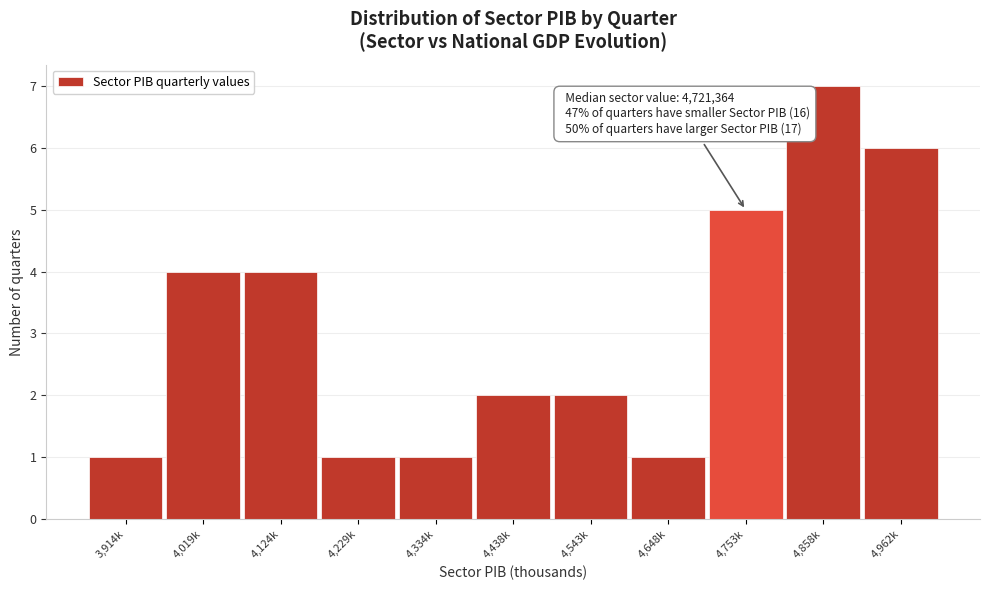

Reading left to right, list all the values displayed in this chart.

1	4	4	1	1	2	2	1	5	7	6